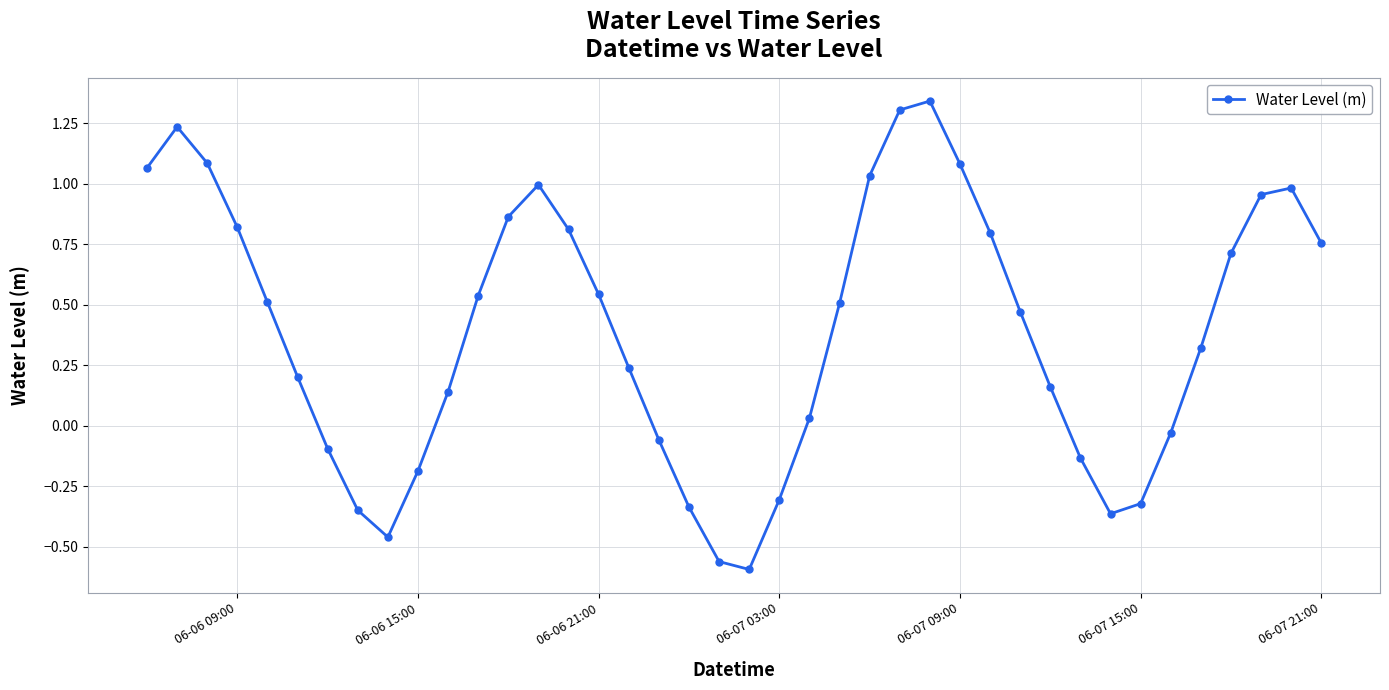

How many interior local peaks (higher than both neighbors) does the data have?

4